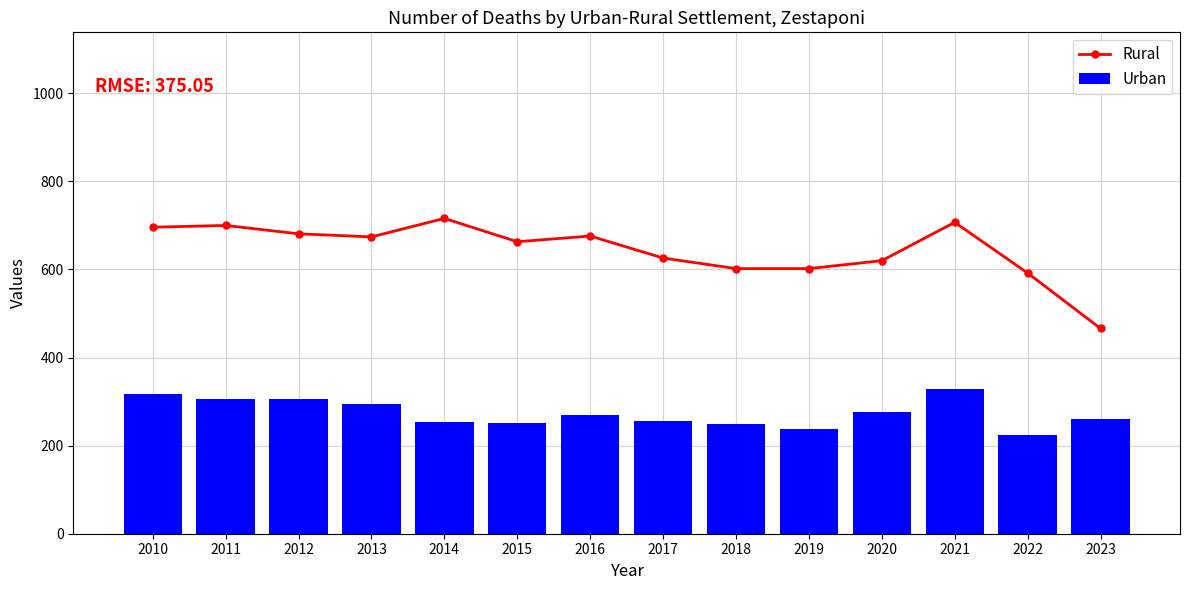

The Rural series shows 1217 at 2021. True or false?

False